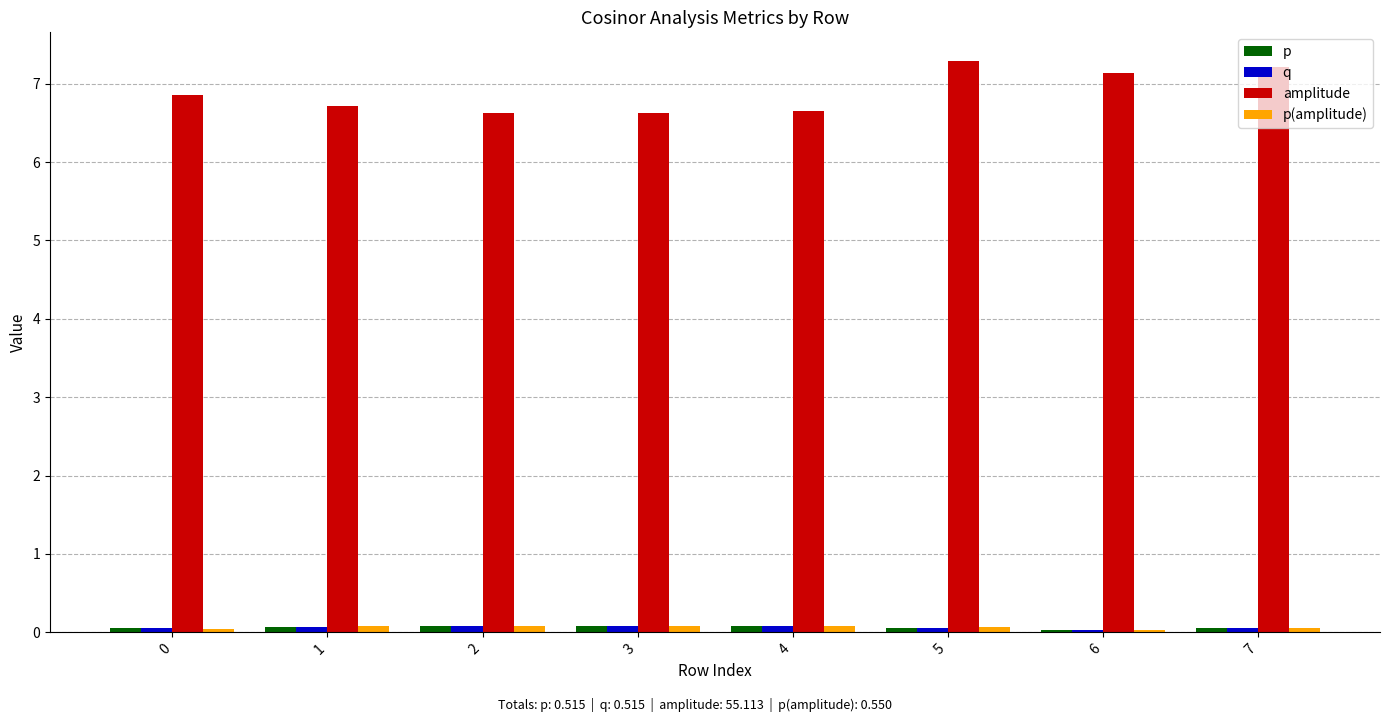

What is the approximate value of p at 1?

0.1